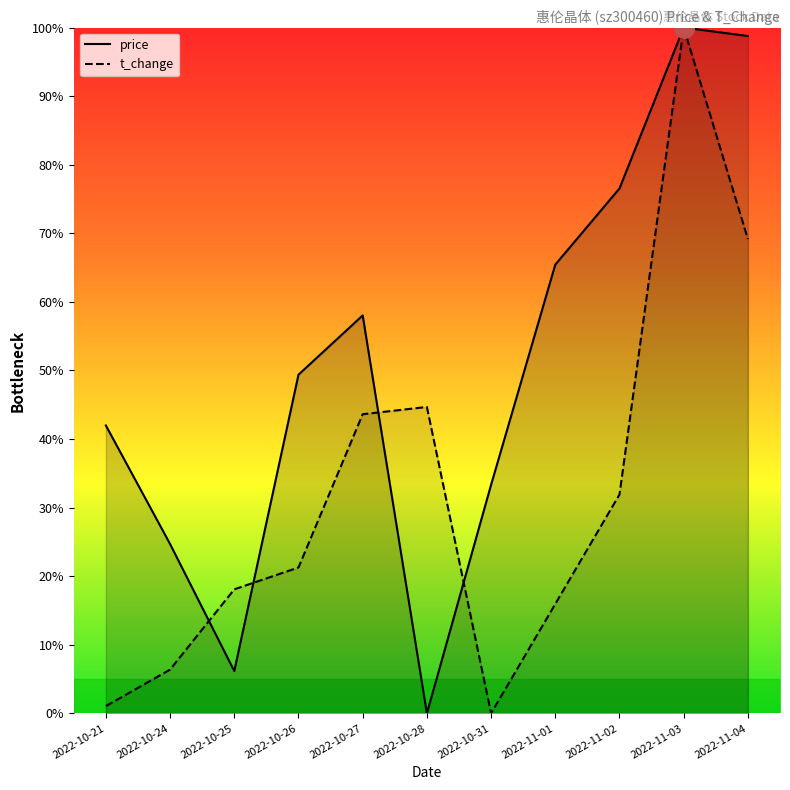

Which series reaches the minimum Y coordinate?

price